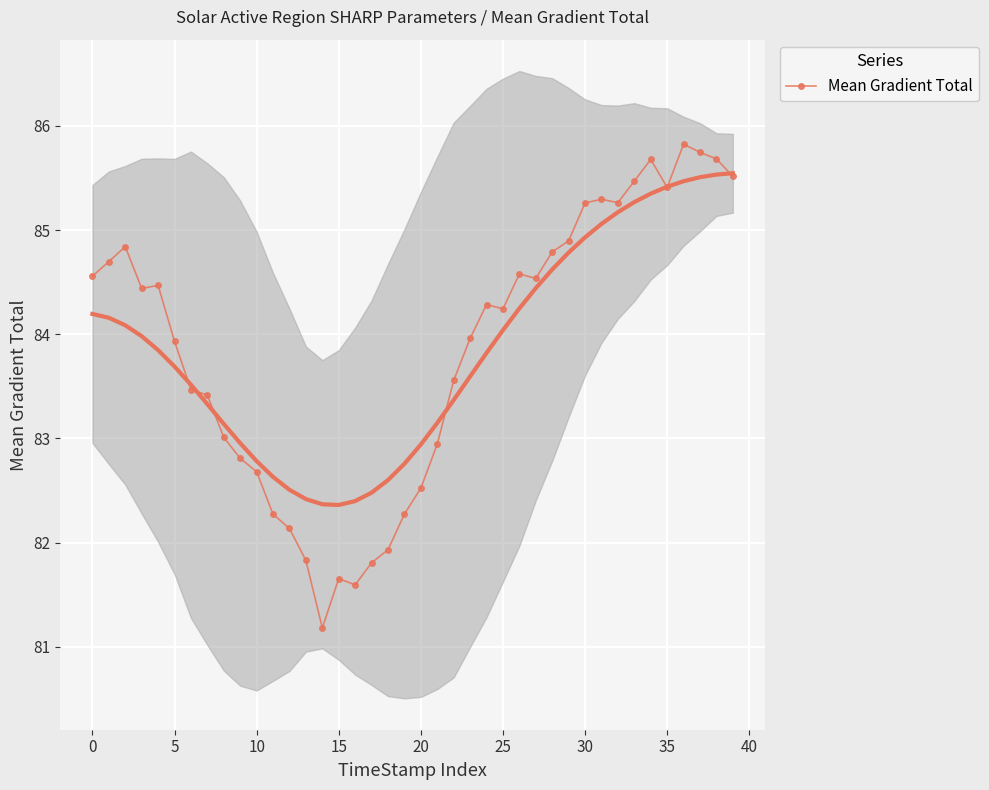

What is the value of the 37th point from the left?

85.8